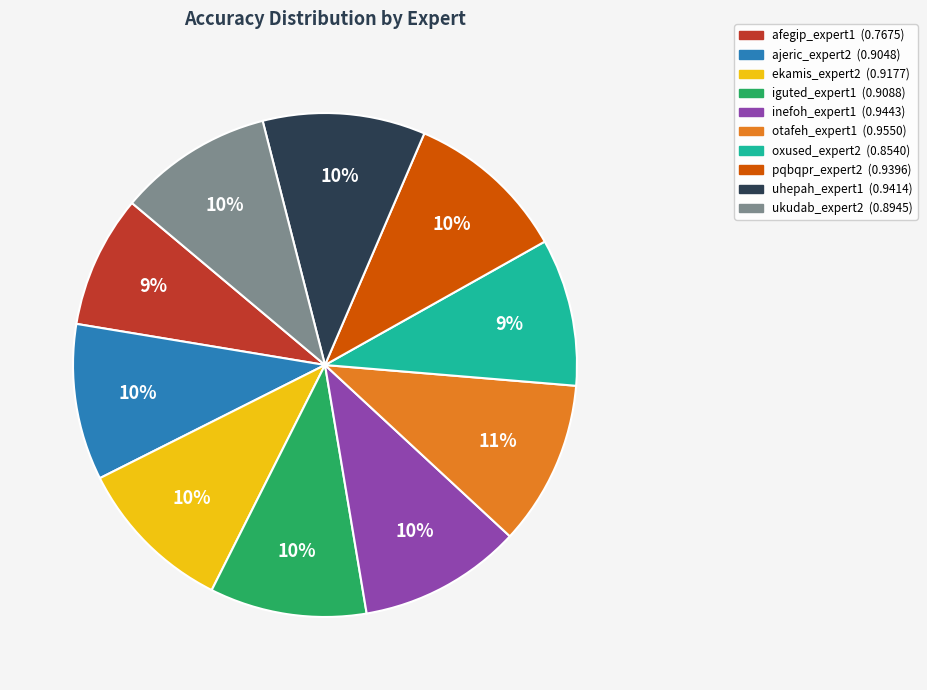

Is it true that oxused_expert2 is 1% of the pie?

False